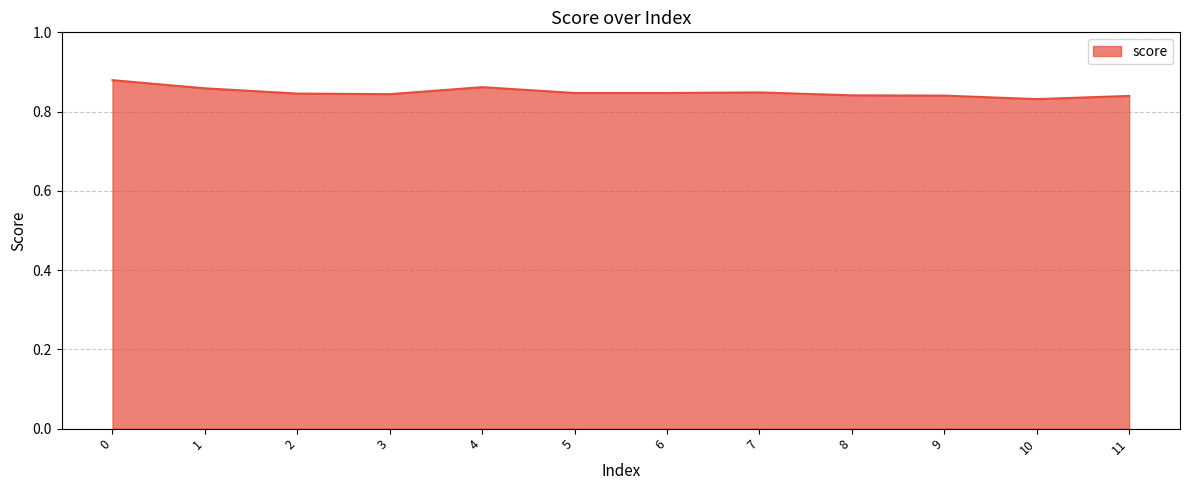

True or false: the data shows 0.5 at 0.

False